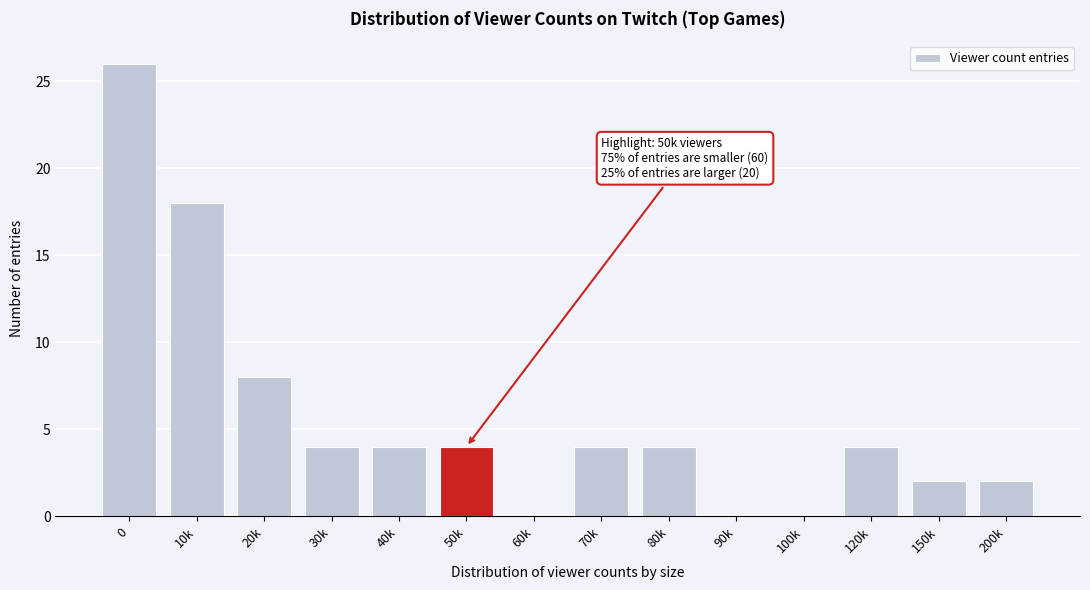

Reading right to left, transcribe all the data shown in this chart.

200k=2	150k=2	120k=4	100k=0	90k=0	80k=4	70k=4	60k=0	50k=4	40k=4	30k=4	20k=8	10k=18	0=26